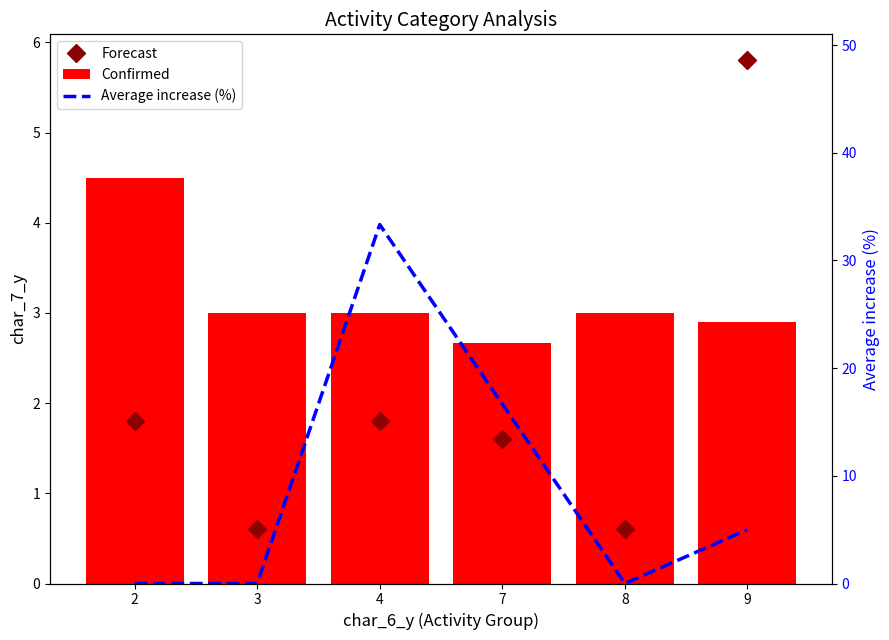

Reading left to right, what are all the values shown in this chart?

Forecast: 2=1.8	3=0.6	4=1.8	7=1.6	8=0.6	9=5.8
Confirmed: 2=4.5	3=3.0	4=3.0	7=2.7	8=3.0	9=2.9
Average increase (%): 2=0.0	3=0.0	4=33.3	7=16.7	8=0.0	9=5.0